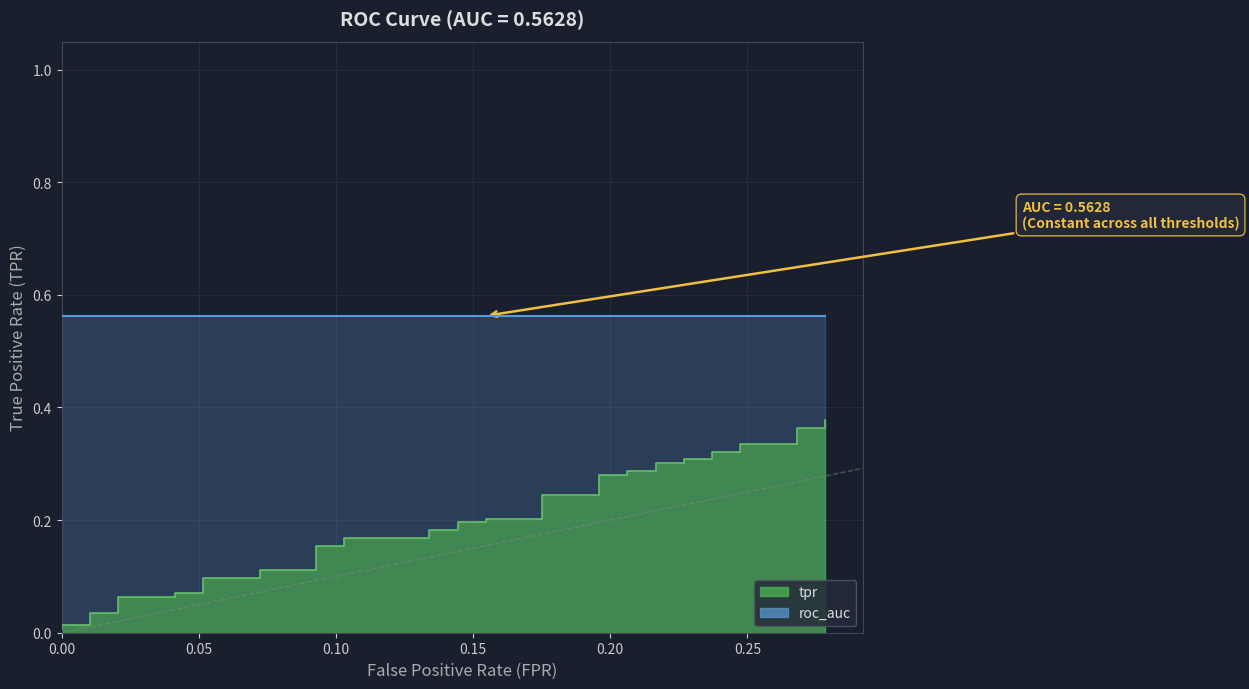

What is the difference between the second highest and second lowest values?

0.3